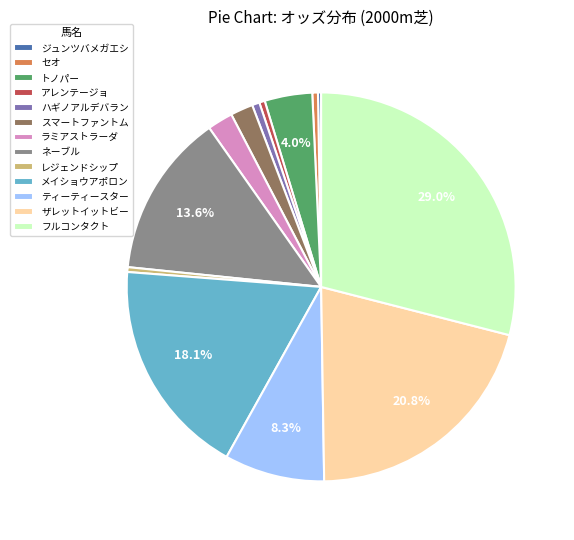

Is the sum of スマートファントム and フルコンタクト greater than half?

No